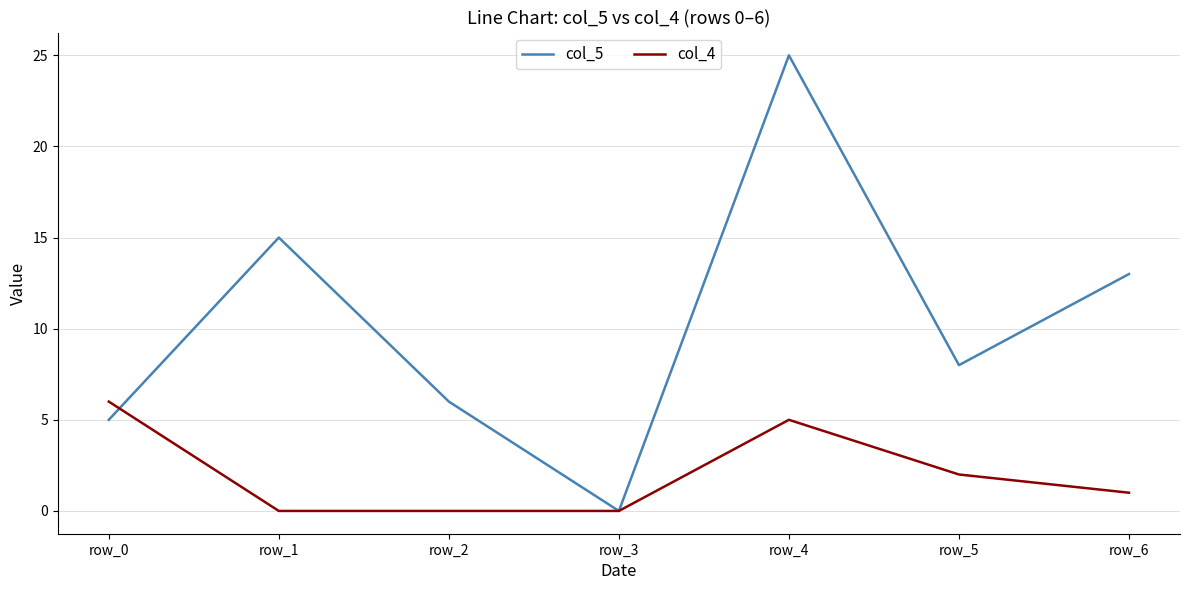

How many categories are shown in the chart?

7